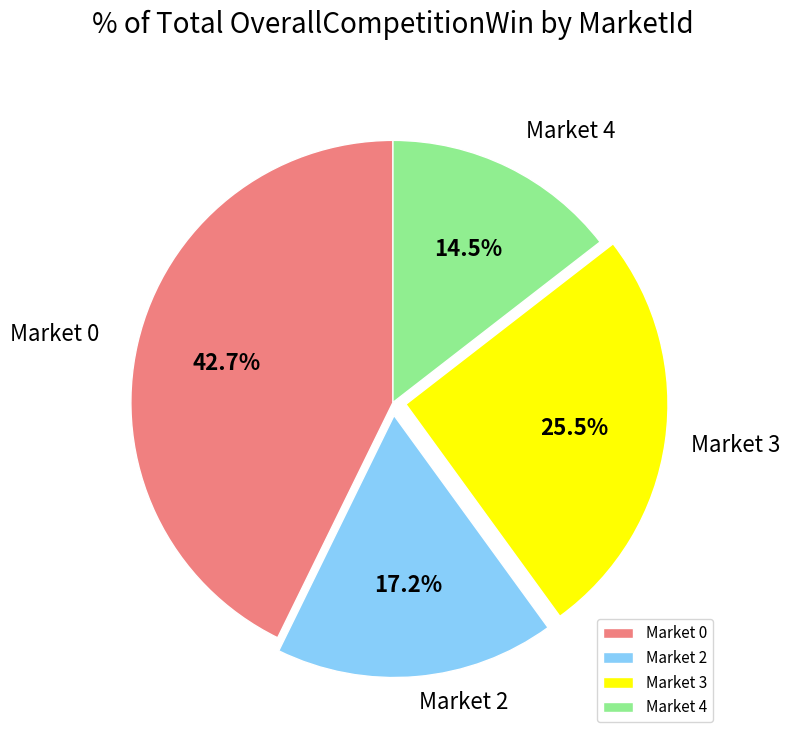

Count the number of slices in the pie.

4